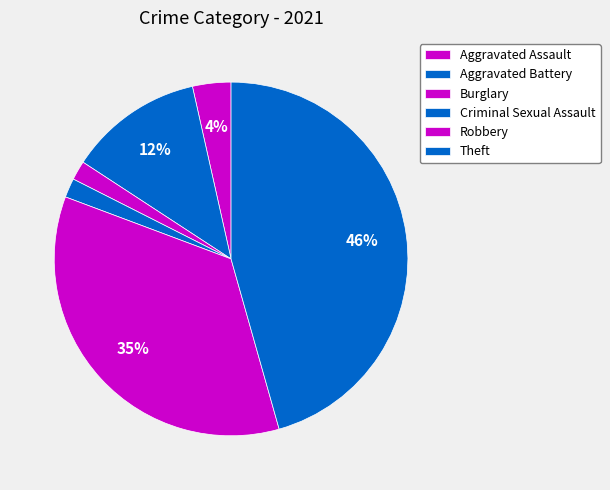

What is the smallest slice in the pie chart?

Burglary